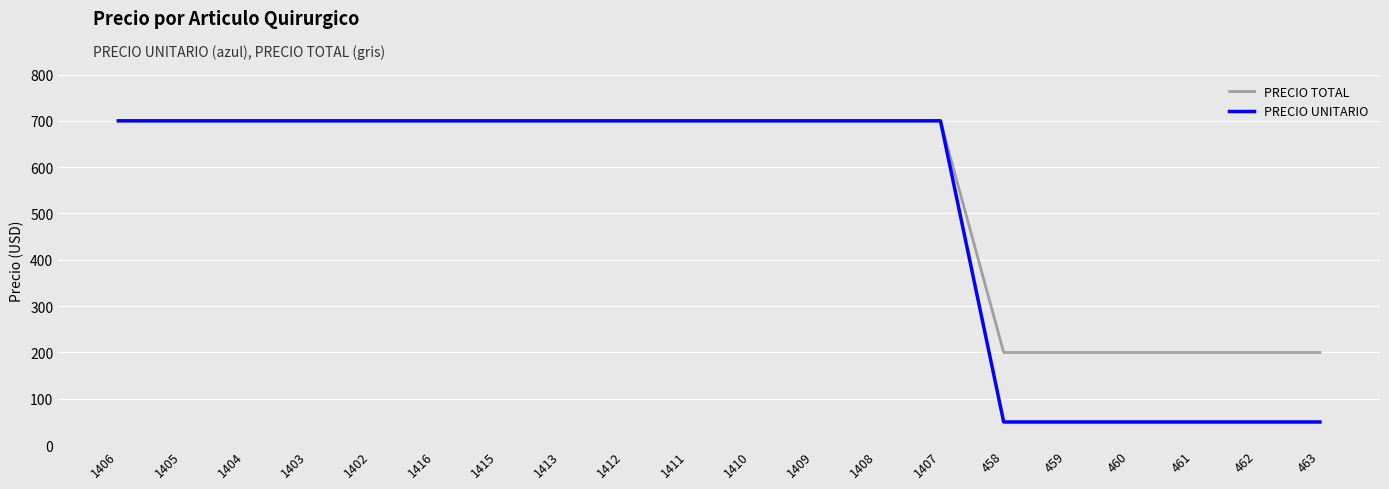

What is the difference between the second highest and second lowest values in the PRECIO TOTAL series?

500